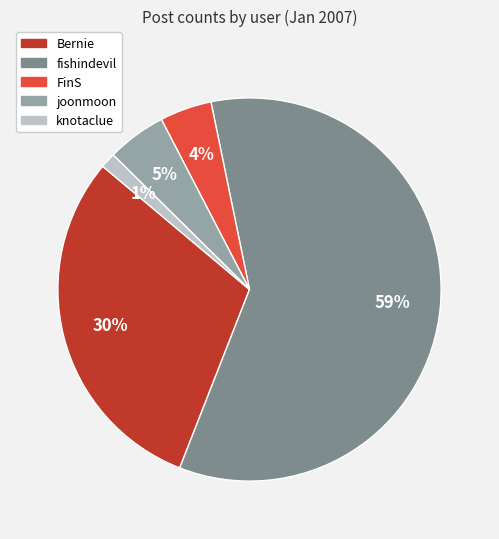

Rank the categories by value from highest to lowest.

fishindevil, Bernie, joonmoon, FinS, knotaclue